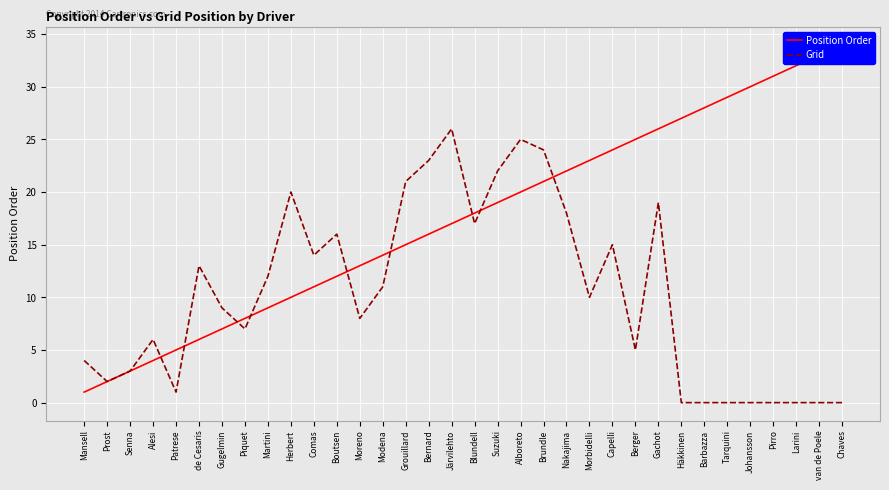

Rank the series by their average value, from highest to lowest.

Position Order, Grid